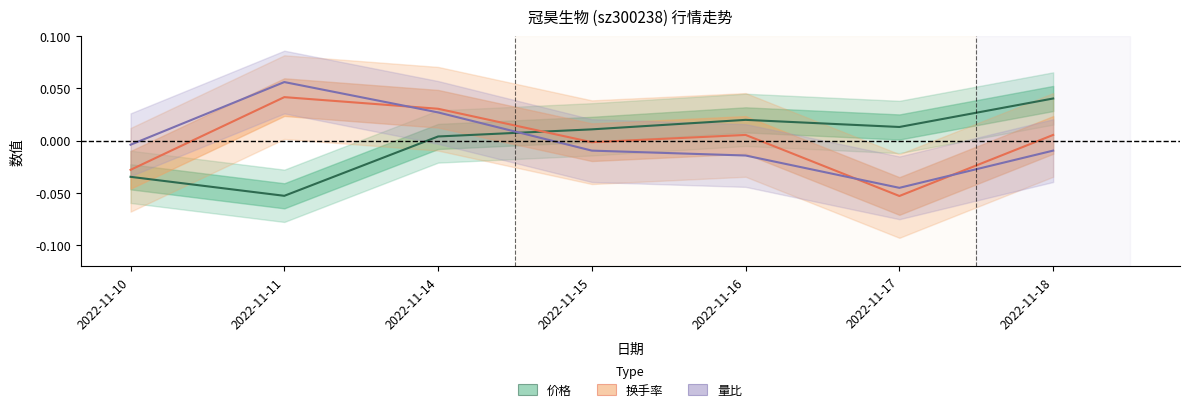

At which label is 量比 closest to 0?

2022-11-10